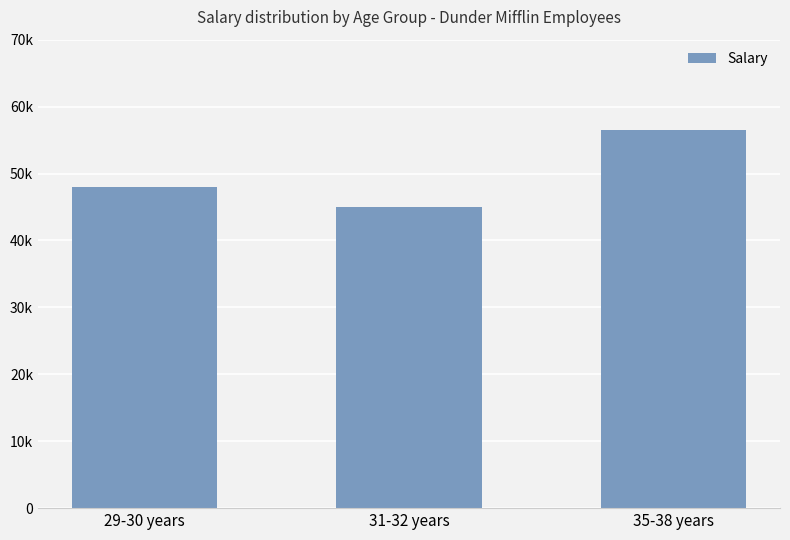

What position from the right is 35-38 years?

1